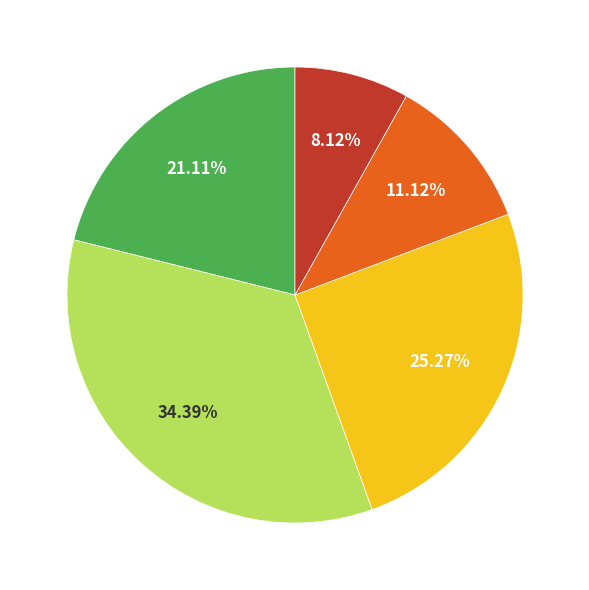

Does any single category account for the majority?

No